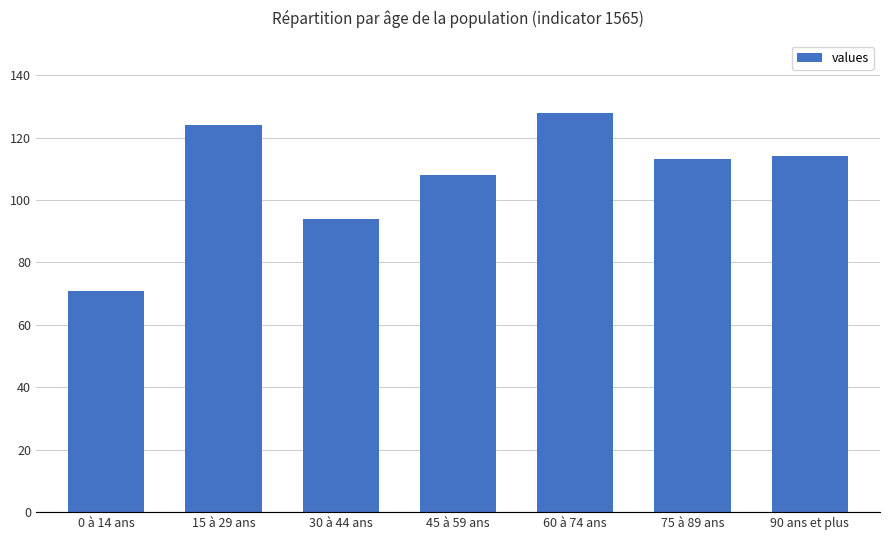

How many values are below 113?

3